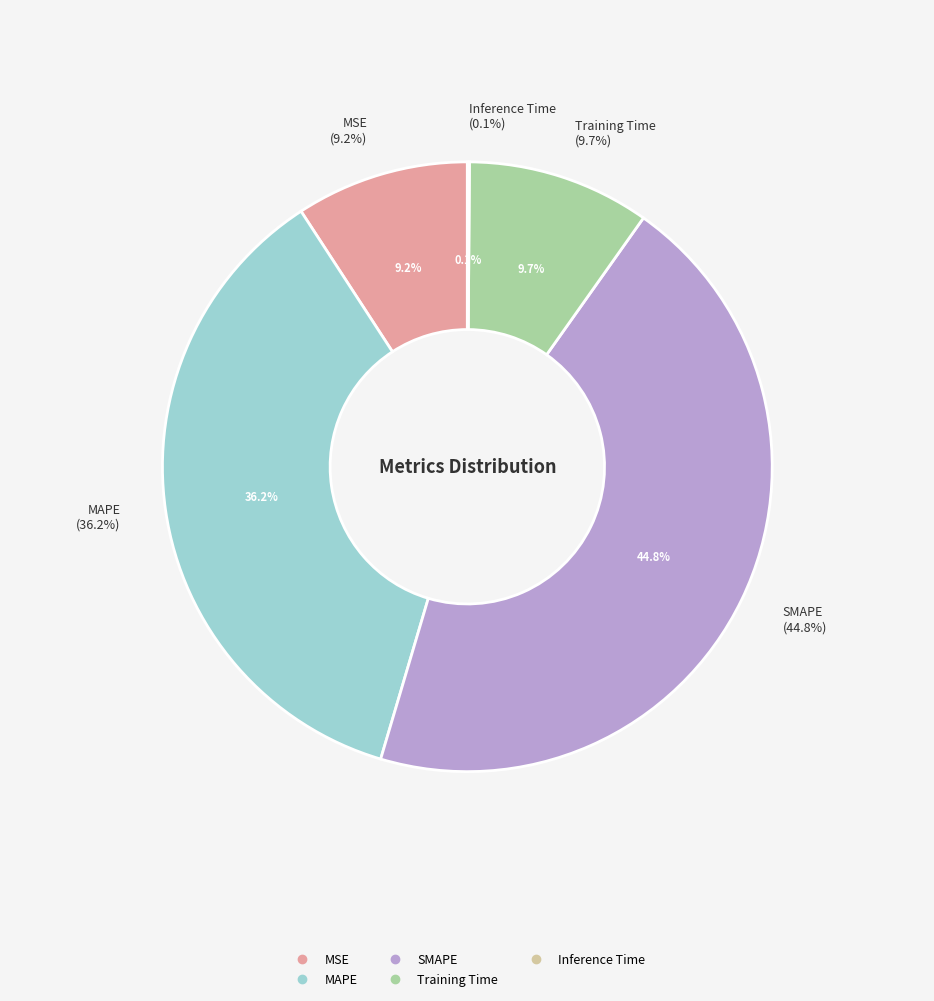

To the nearest percent, what portion does Training Time represent?

10%